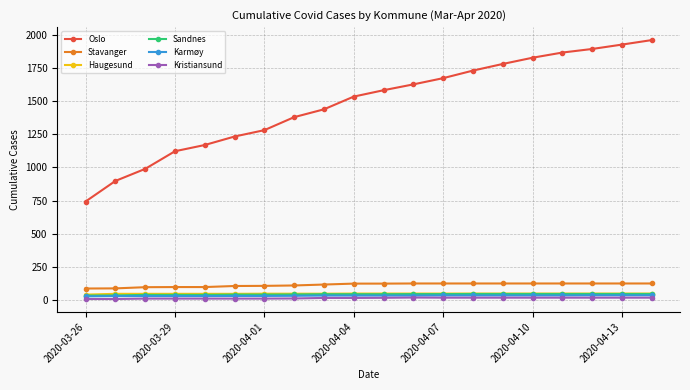

Which series has the widest spread of values?

Oslo